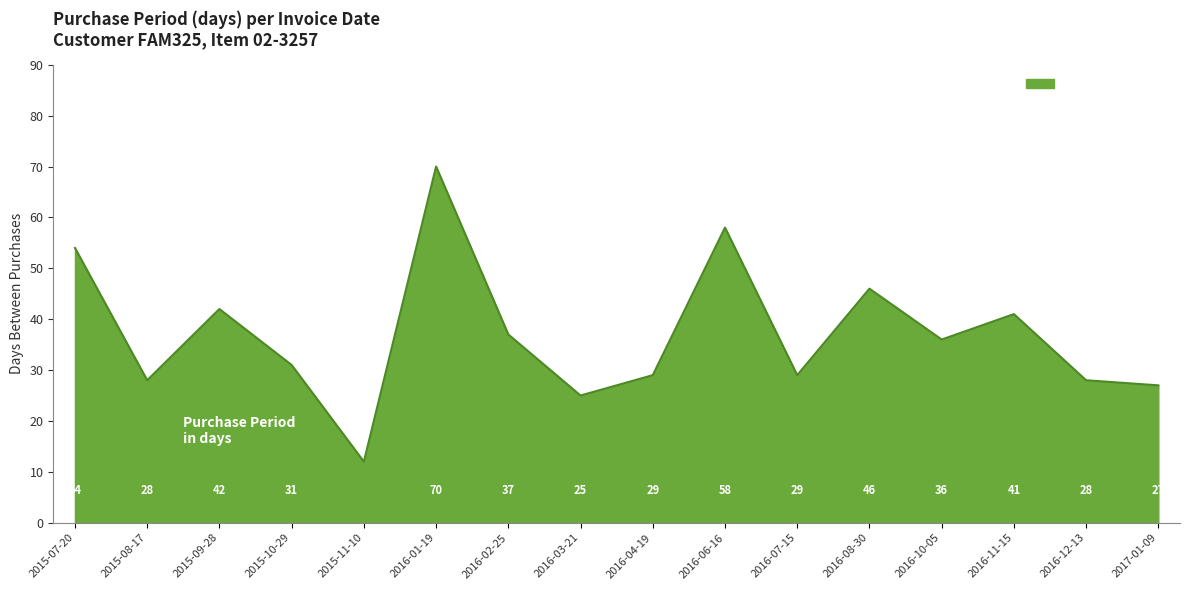

True or false: there are more than 0 points higher than both neighbors.

True